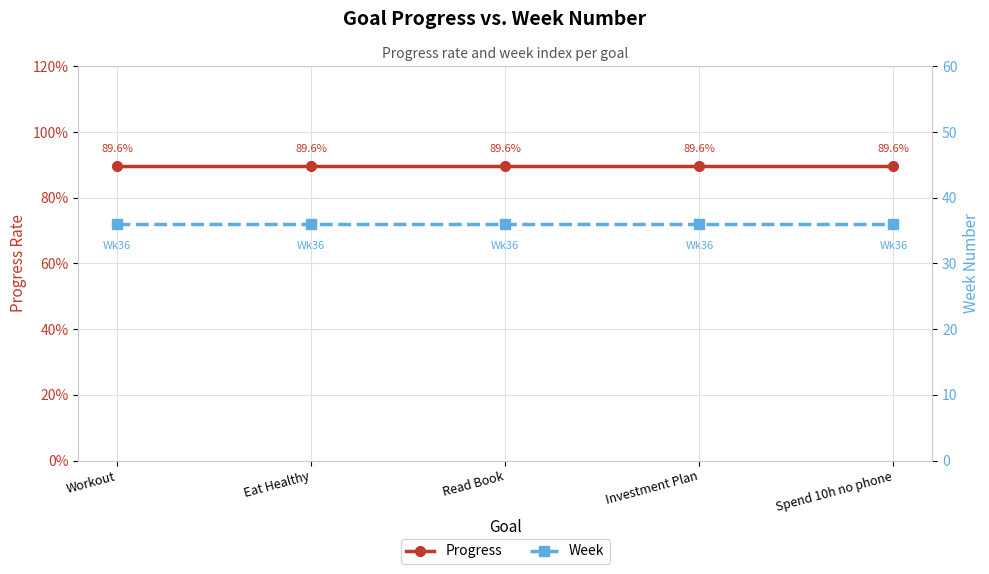

How many lines are shown in the chart?

2